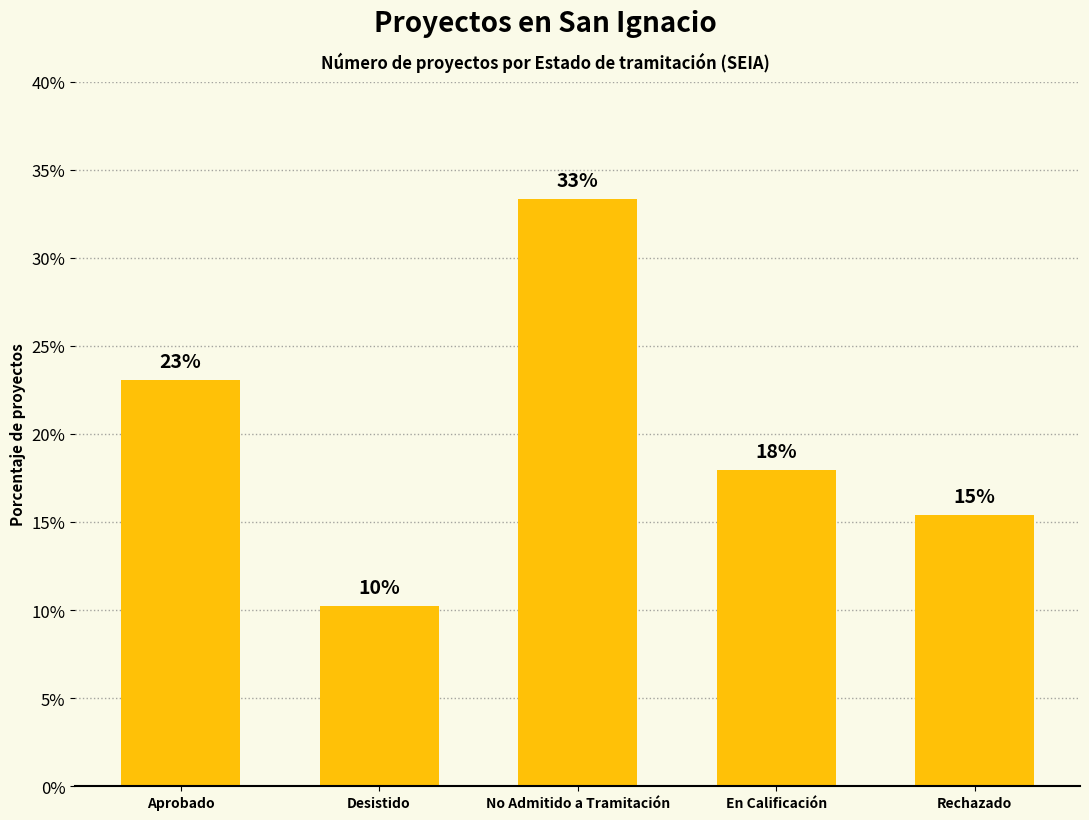

Are the bars horizontal?

No